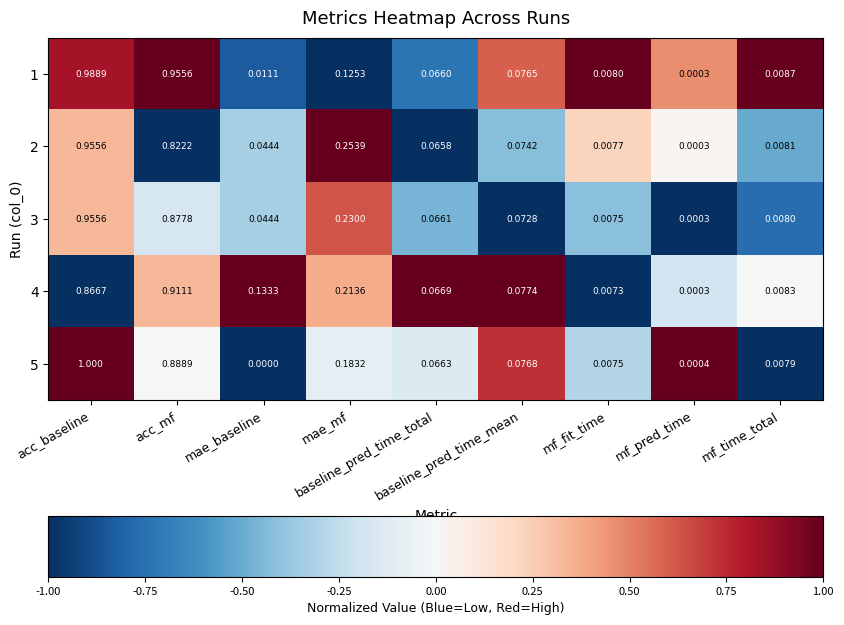

What is the maximum value shown in the chart?

1.0